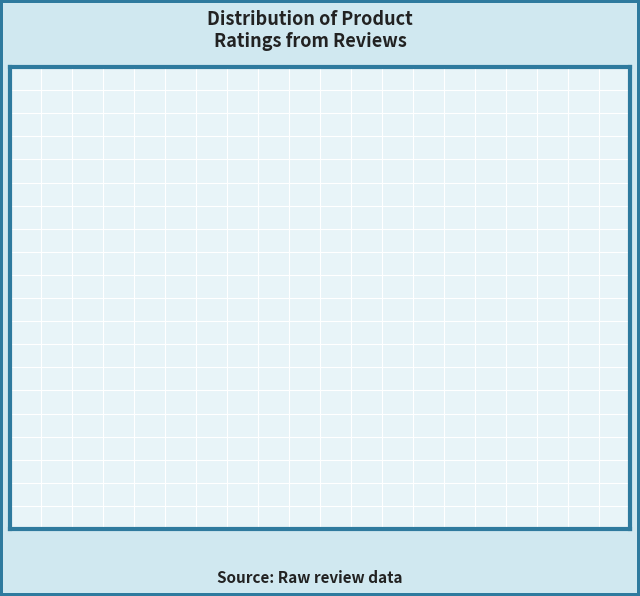

Between Rating 5: 82% and Rating 4: 9%, which is larger?

Rating 5: 82%